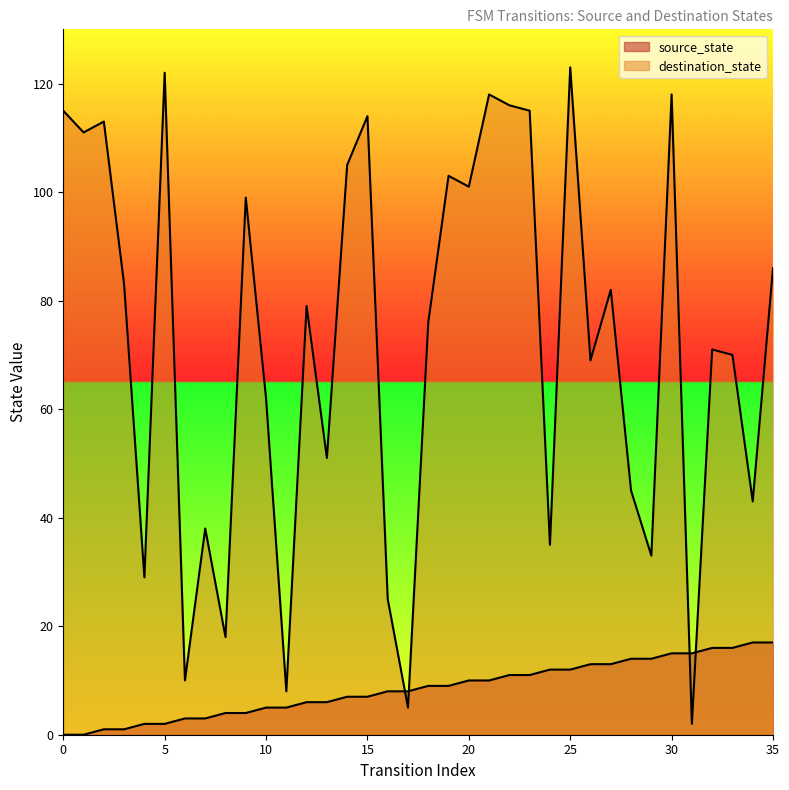

What is the value of the source_state point at the 22nd from the left?

10